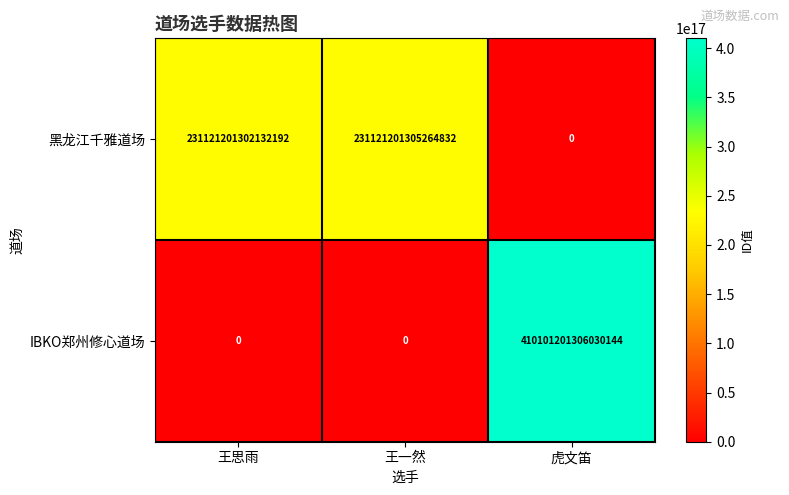

How many data points does each series have?

3